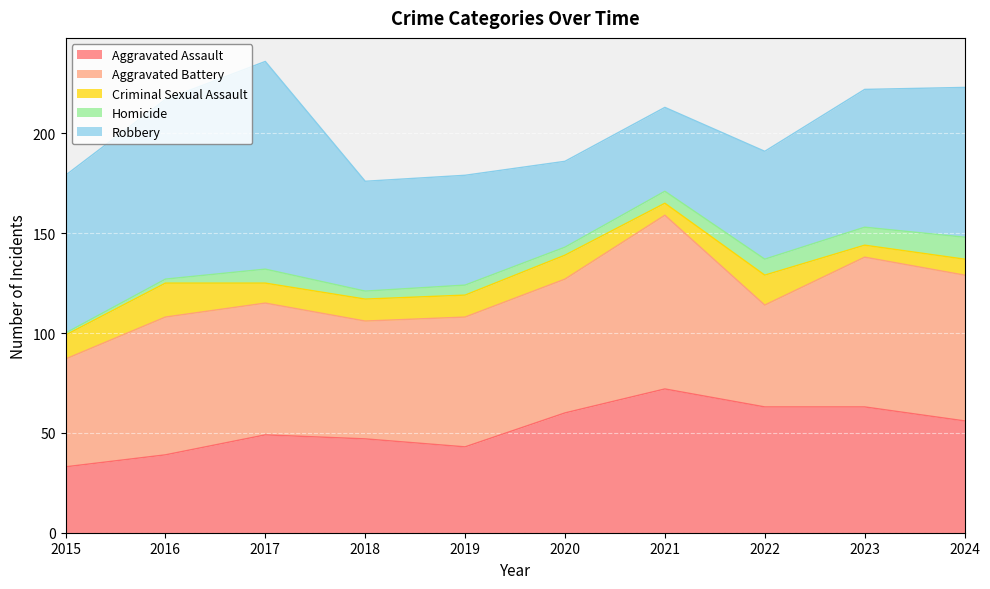

Which series has the largest total across all categories?

Aggravated Battery